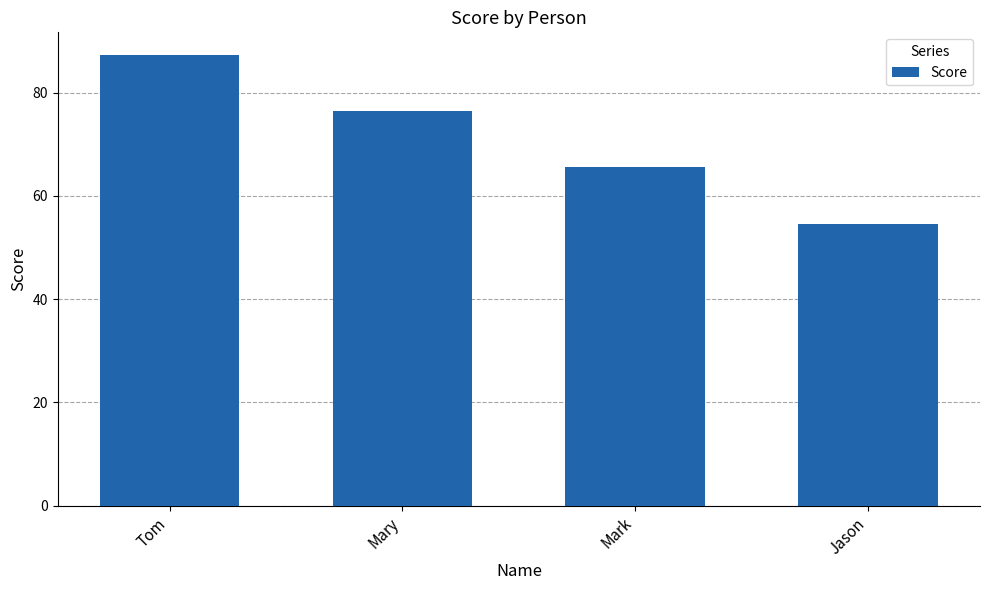

Reading right to left, transcribe all the data shown in this chart.

Jason=54.6	Mark=65.5	Mary=76.4	Tom=87.3